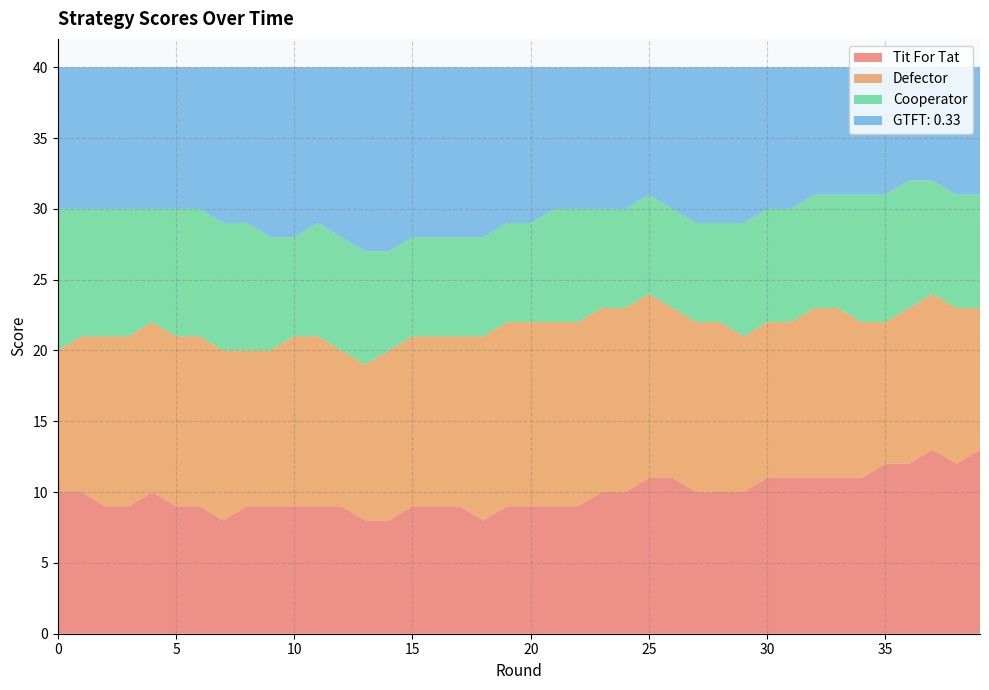

Reading left to right, extract all data points from this chart.

Tit For Tat: 0=10	1=10	2=9	3=9	4=10	5=9	6=9	7=8	8=9	9=9	10=9	11=9	12=9	13=8	14=8	15=9	16=9	17=9	18=8	19=9	20=9	21=9	22=9	23=10	24=10	25=11	26=11	27=10	28=10	29=10	30=11	31=11	32=11	33=11	34=11	35=12	36=12	37=13	38=12	39=13
Defector: 0=10	1=11	2=12	3=12	4=12	5=12	6=12	7=12	8=11	9=11	10=12	11=12	12=11	13=11	14=12	15=12	16=12	17=12	18=13	19=13	20=13	21=13	22=13	23=13	24=13	25=13	26=12	27=12	28=12	29=11	30=11	31=11	32=12	33=12	34=11	35=10	36=11	37=11	38=11	39=10
Cooperator: 0=10	1=9	2=9	3=9	4=8	5=9	6=9	7=9	8=9	9=8	10=7	11=8	12=8	13=8	14=7	15=7	16=7	17=7	18=7	19=7	20=7	21=8	22=8	23=7	24=7	25=7	26=7	27=7	28=7	29=8	30=8	31=8	32=8	33=8	34=9	35=9	36=9	37=8	38=8	39=8
GTFT: 0.33: 0=10	1=10	2=10	3=10	4=10	5=10	6=10	7=11	8=11	9=12	10=12	11=11	12=12	13=13	14=13	15=12	16=12	17=12	18=12	19=11	20=11	21=10	22=10	23=10	24=10	25=9	26=10	27=11	28=11	29=11	30=10	31=10	32=9	33=9	34=9	35=9	36=8	37=8	38=9	39=9